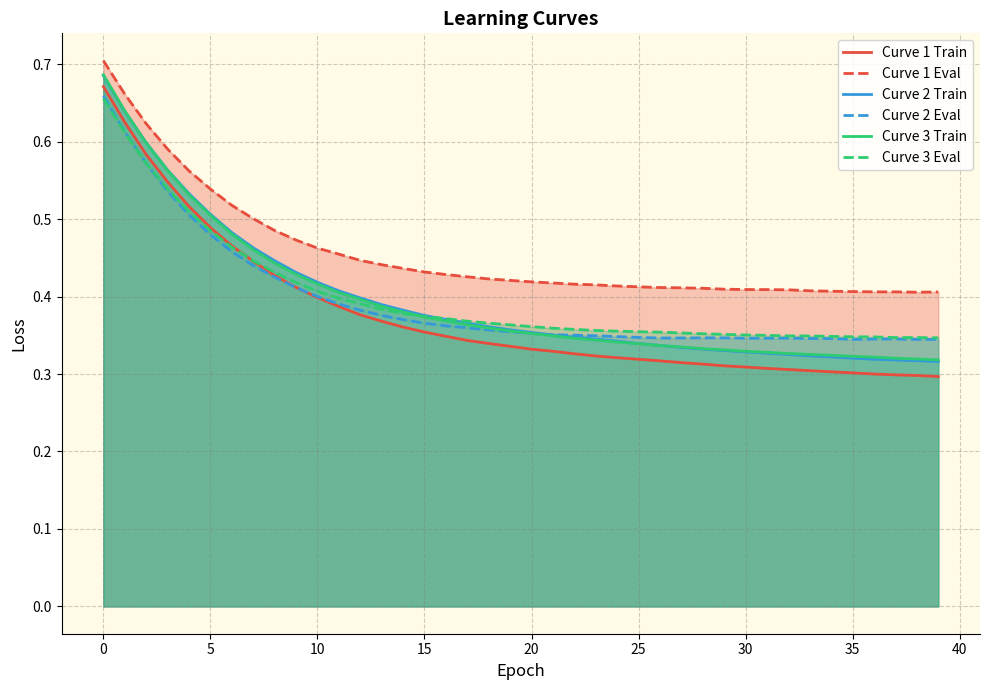

What is the difference between the maximum and second lowest values in the Curve 2 Train series?

0.4